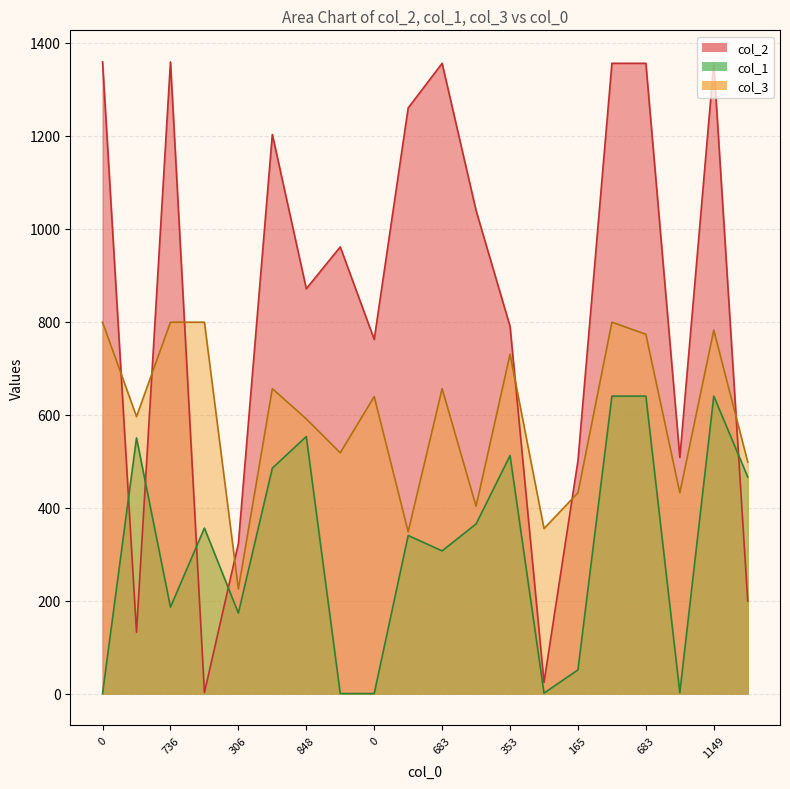

How many values in the col_2 series are below 961?

10